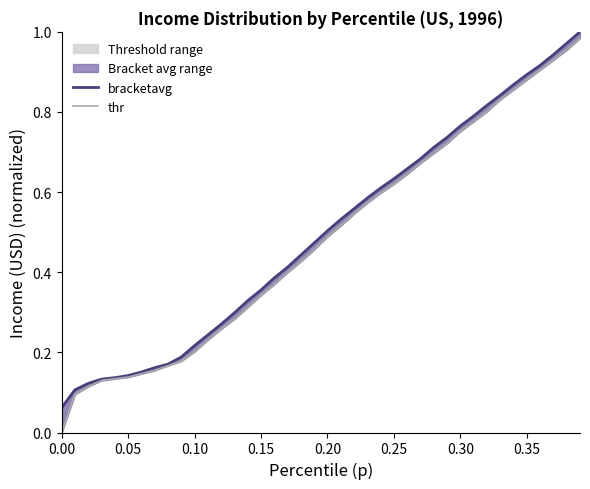

Which series has the largest total across all categories?

bracketavg